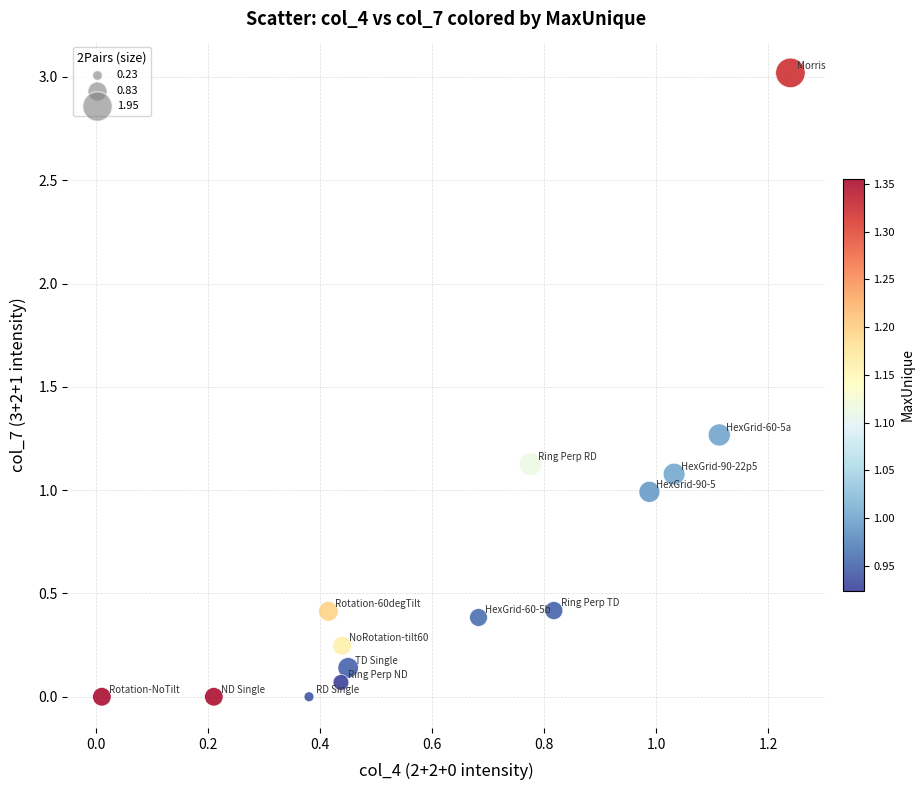

What is the range of Y values (max minus min)?

3.0